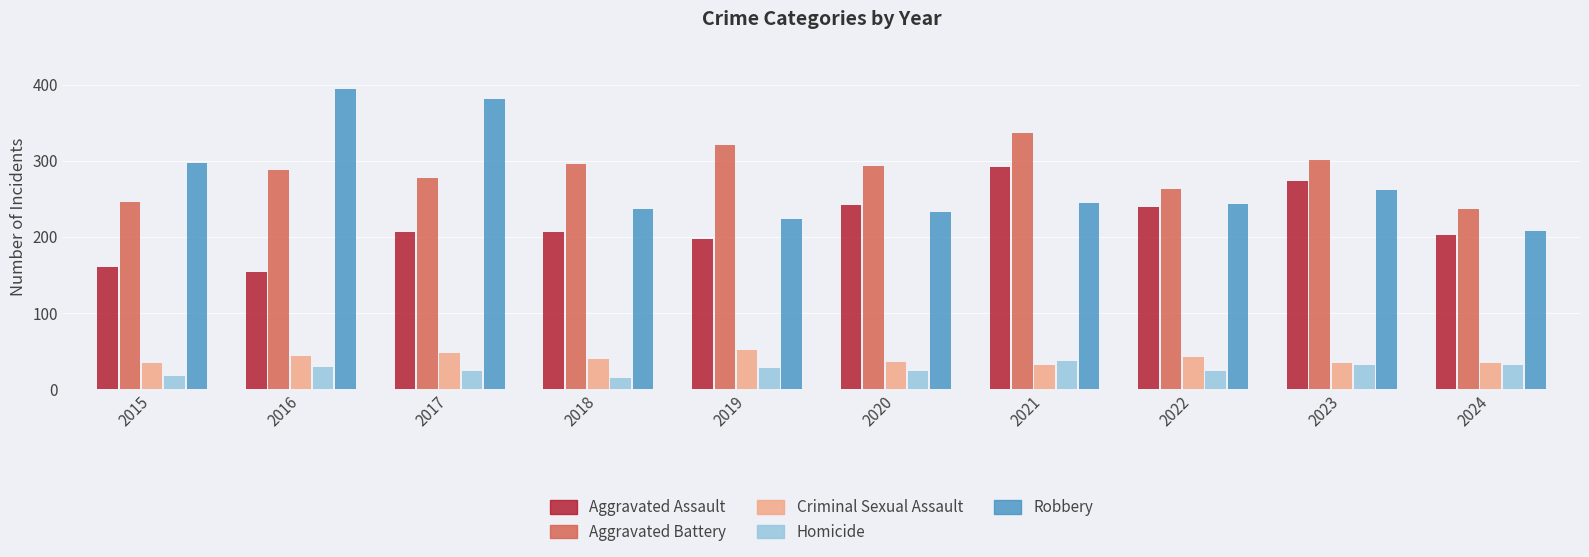

Which series has the largest total across all categories?

Aggravated Battery